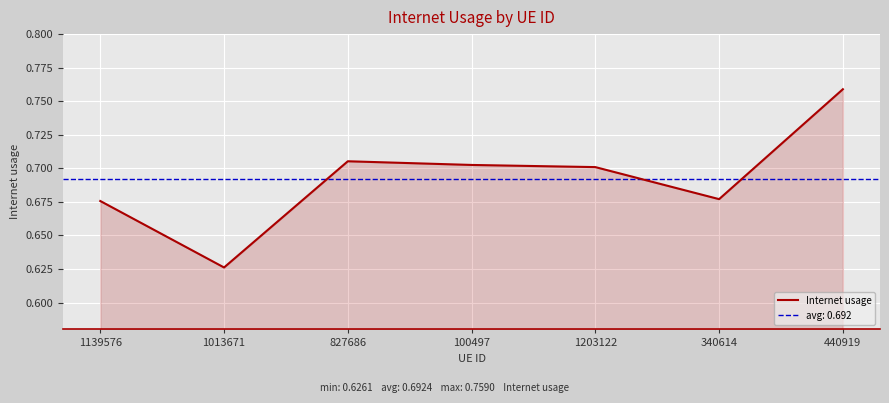

How many points are higher than both their immediate neighbors (excluding endpoints)?

1